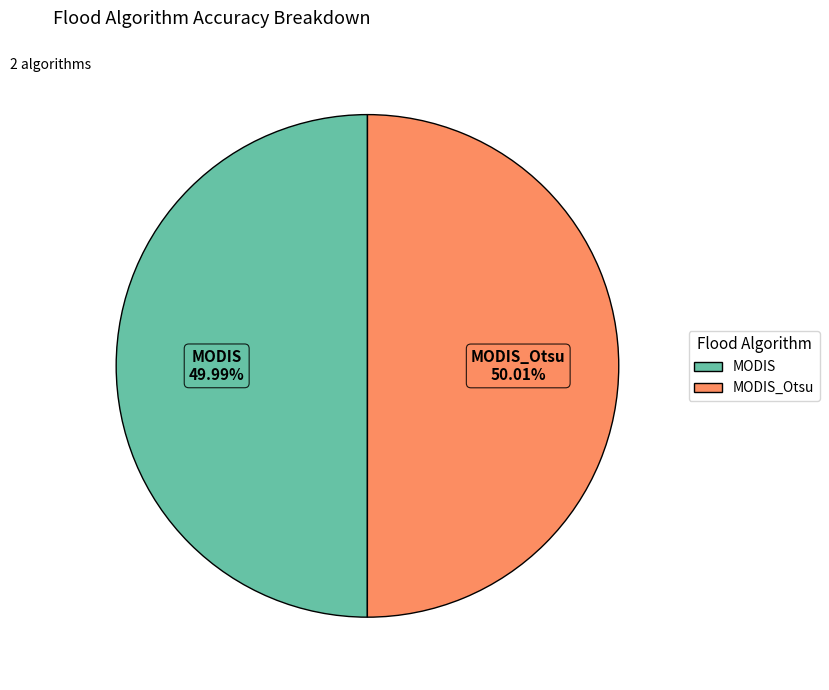

Does any single category account for the majority?

Yes